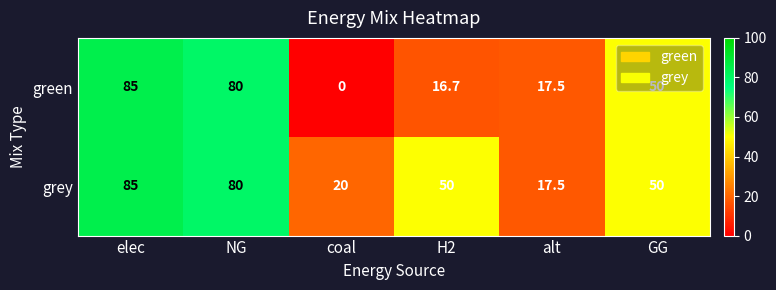

At how many categories does at least one series exceed 17?

6